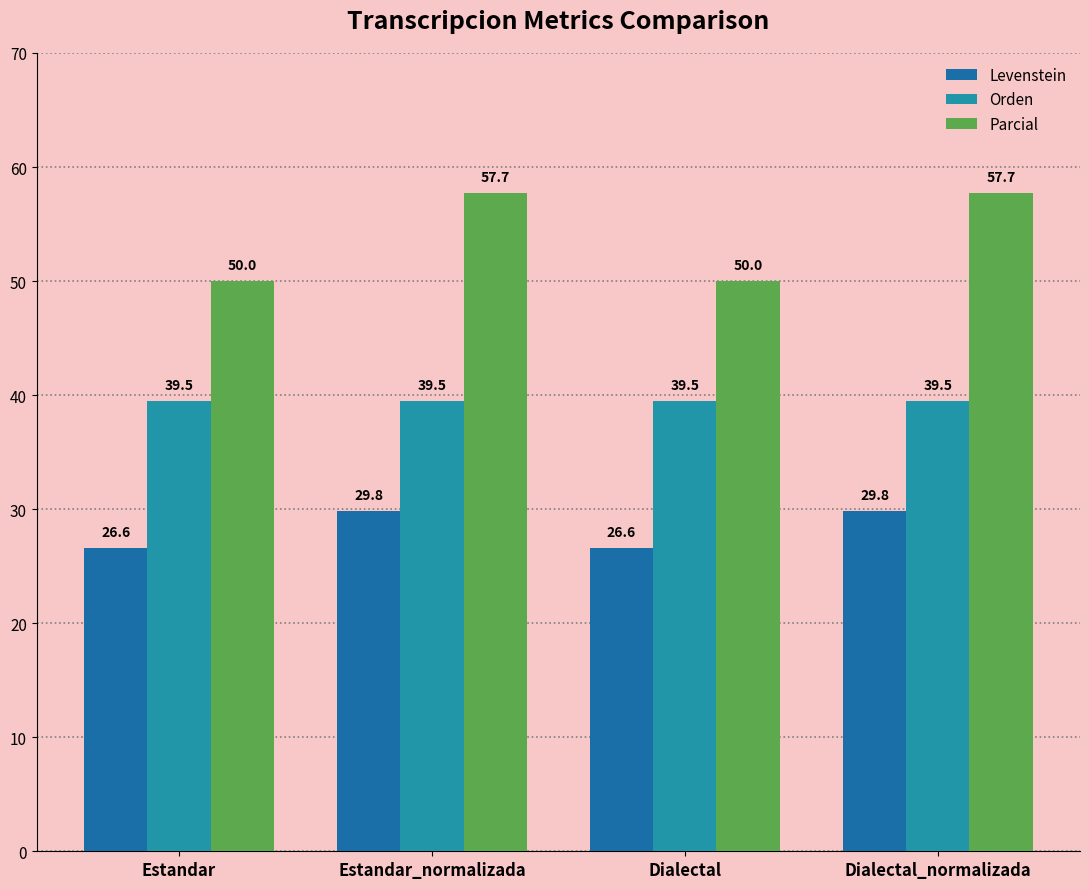

What is the average value of the Orden series?

39.5